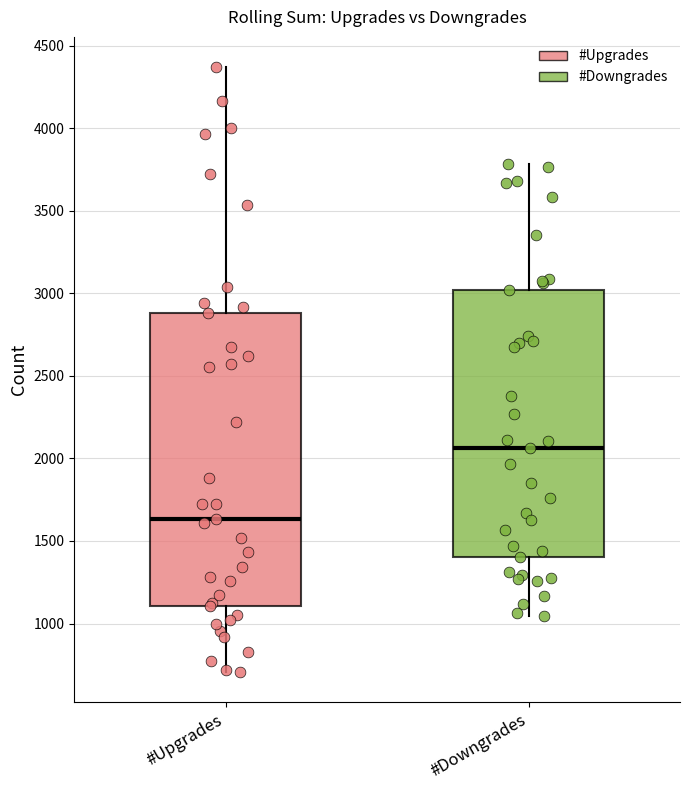

Comparing the boxes themselves (not the whiskers), which one is the tallest?

#Upgrades